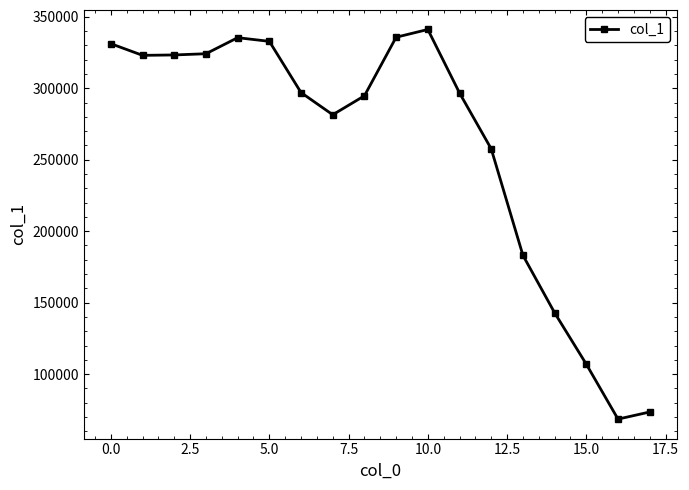

True or false: the data has more than 1 interior local peaks.

True